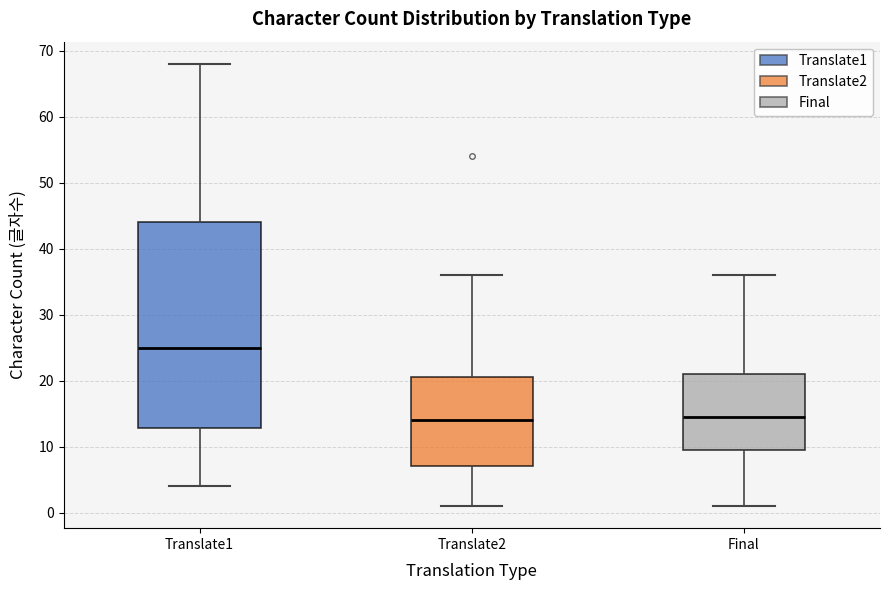

Reading left to right, read every box against the y-axis: the position of its median line, the range the box covers, and the ends of its whiskers. The values are not printed on the chart, so give them approximately, as read against the axis.

Translate1: median 25, box 13 to 44, whiskers 4 to 68
Translate2: median 14, box 7 to 21, whiskers 1 to 36
Final: median 15, box 10 to 21, whiskers 1 to 36